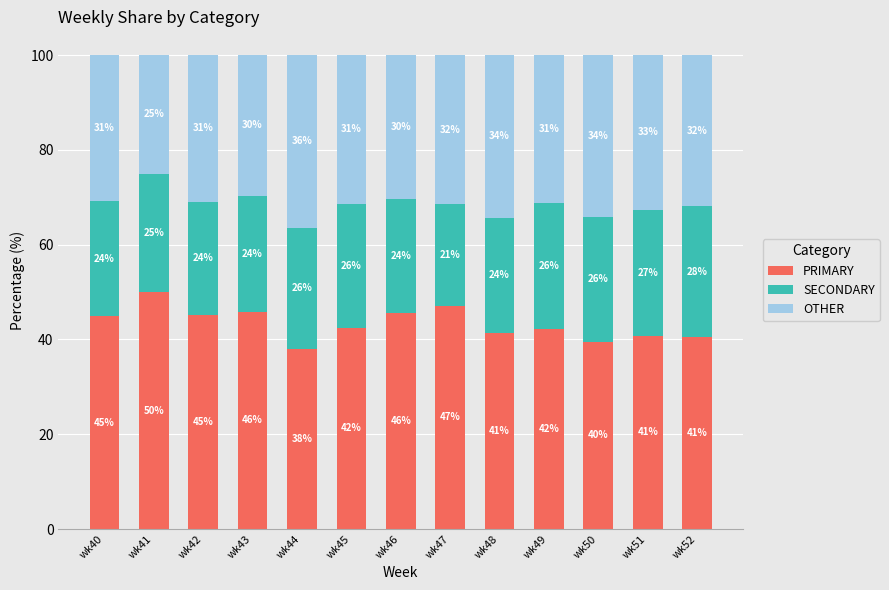

Are the bars grouped side by side (vs. stacked)?

No